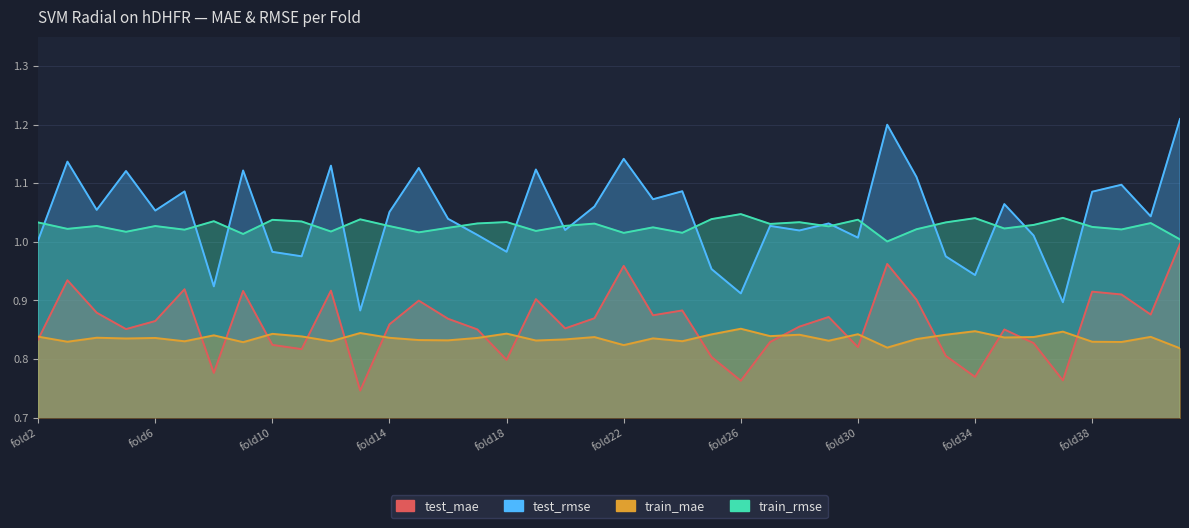

Rank the series at fold9 from lowest to highest value.

train_mae, test_mae, train_rmse, test_rmse